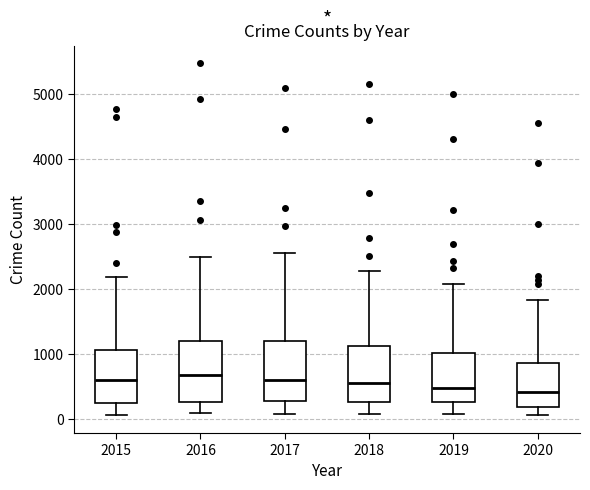

Reading left to right, transcribe this box plot: for each box, give where its median line is, the range the box spans, and where its two whiskers end, as read against the y-axis. The values are not printed on the chart, so give them approximately, as read against the axis.

2015: median 600, box 300 to 1100, whiskers 100 to 2200
2016: median 700, box 300 to 1200, whiskers 100 to 2500
2017: median 600, box 300 to 1200, whiskers 100 to 2600
2018: median 600, box 300 to 1100, whiskers 100 to 2300
2019: median 500, box 300 to 1000, whiskers 100 to 2100
2020: median 400, box 200 to 900, whiskers 100 to 1800